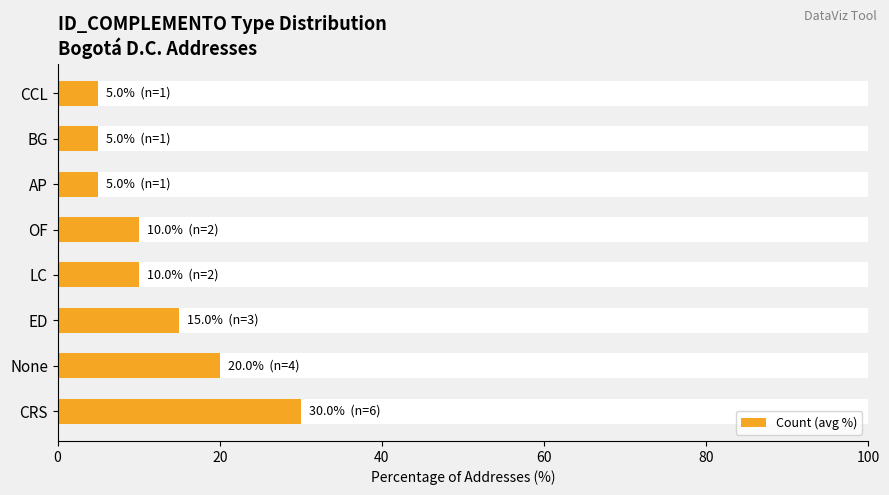

How many values are between 5 and 20?

7